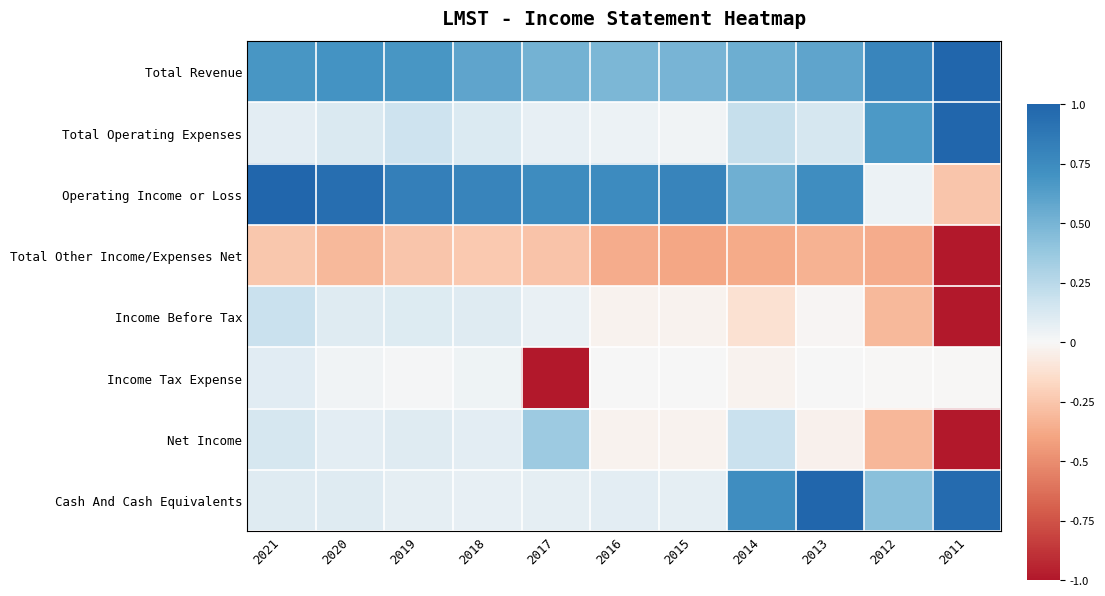

What is the greatest value displayed?

1.0